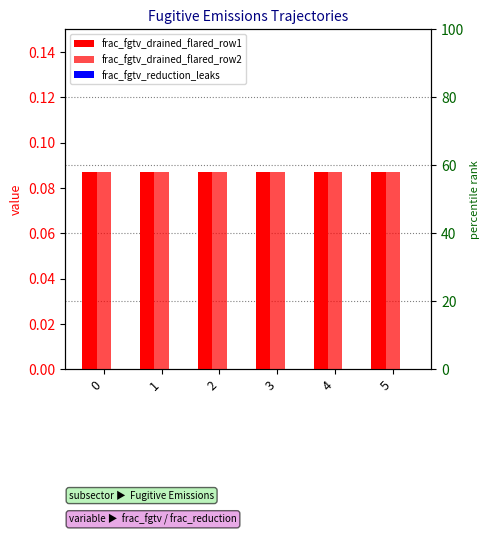

True or false: frac_fgtv_drained_flared_row2 has a value of 0.1 at 3.

True